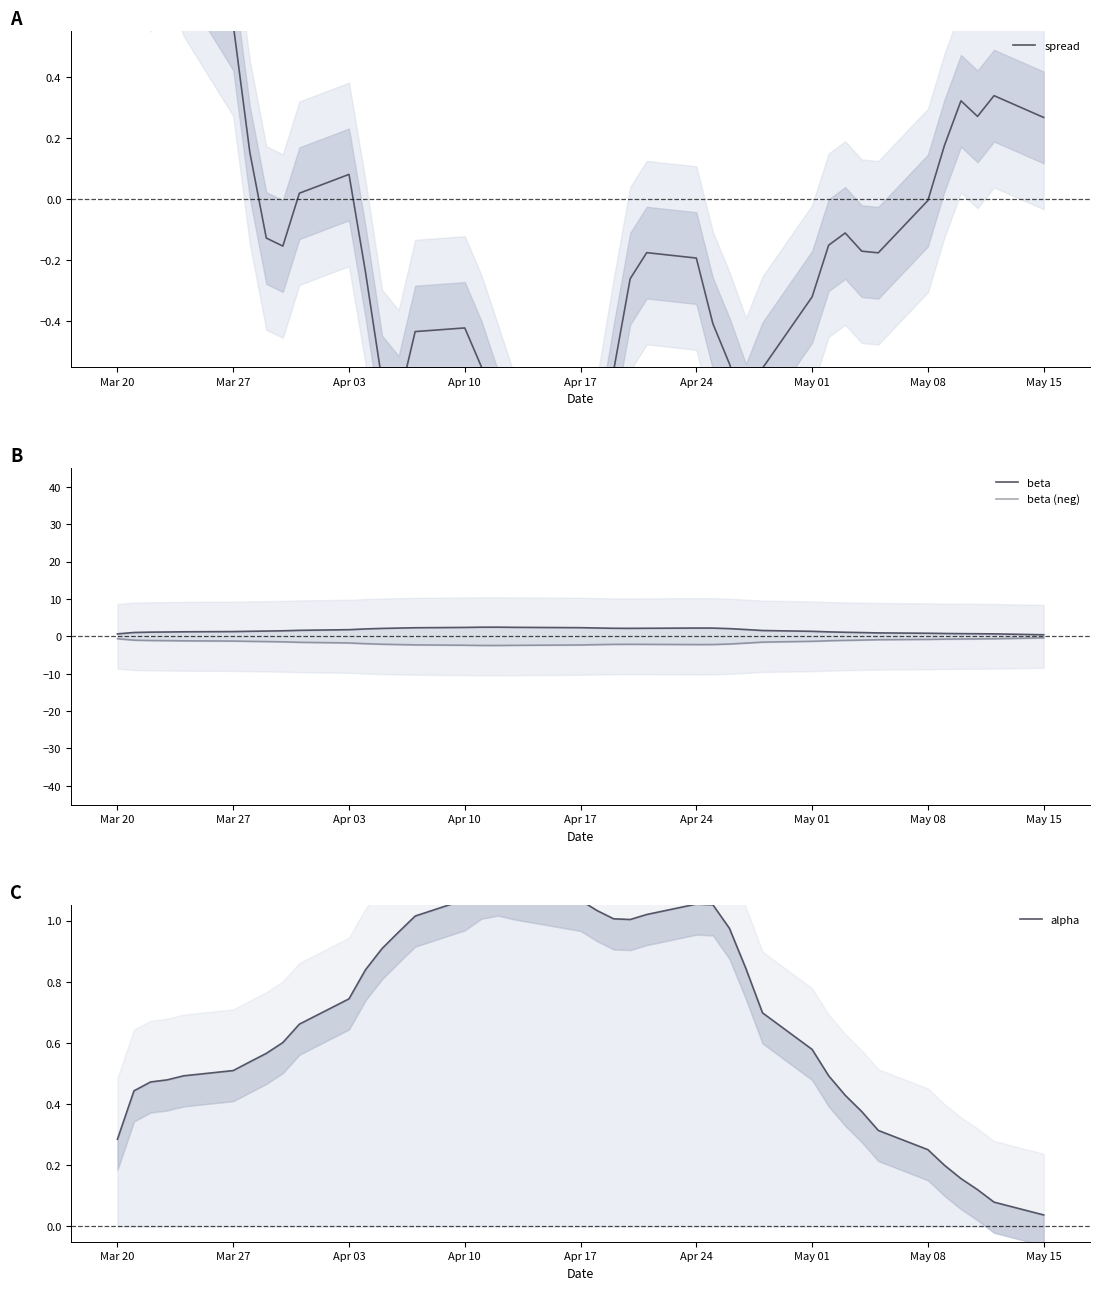

How many intersections are there between beta and spread?

1